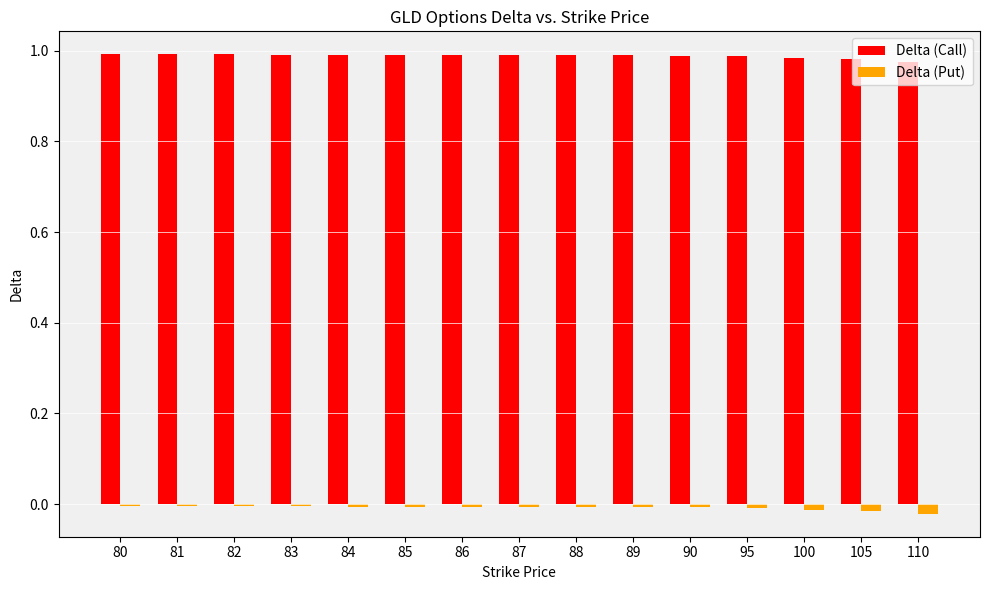

Which series has the largest total across all categories?

Delta (Call)